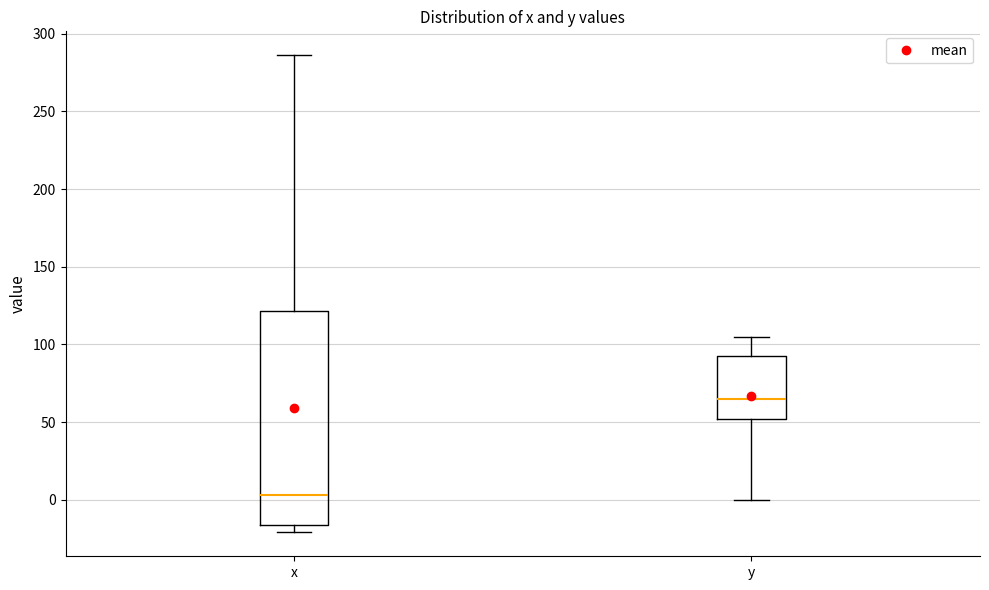

Which box is the tallest, from its lower edge to its upper edge?

x